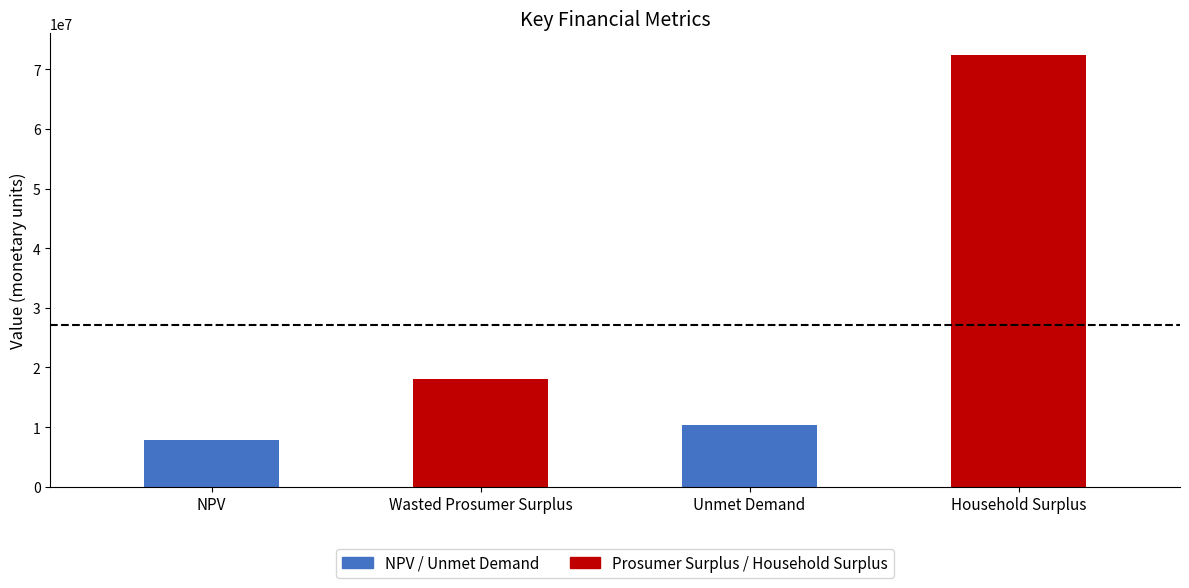

Which series changed the most between NPV and Unmet Demand?

Prosumer Surplus / Household Surplus